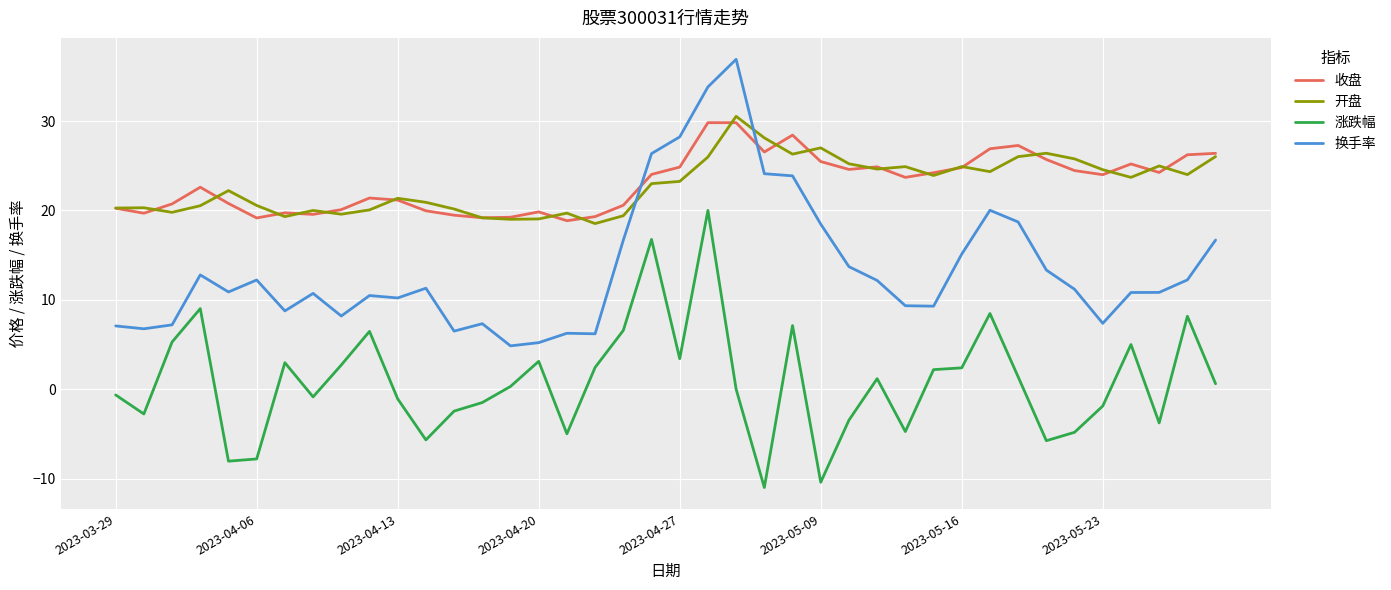

What is the maximum value for 涨跌幅?

20.0